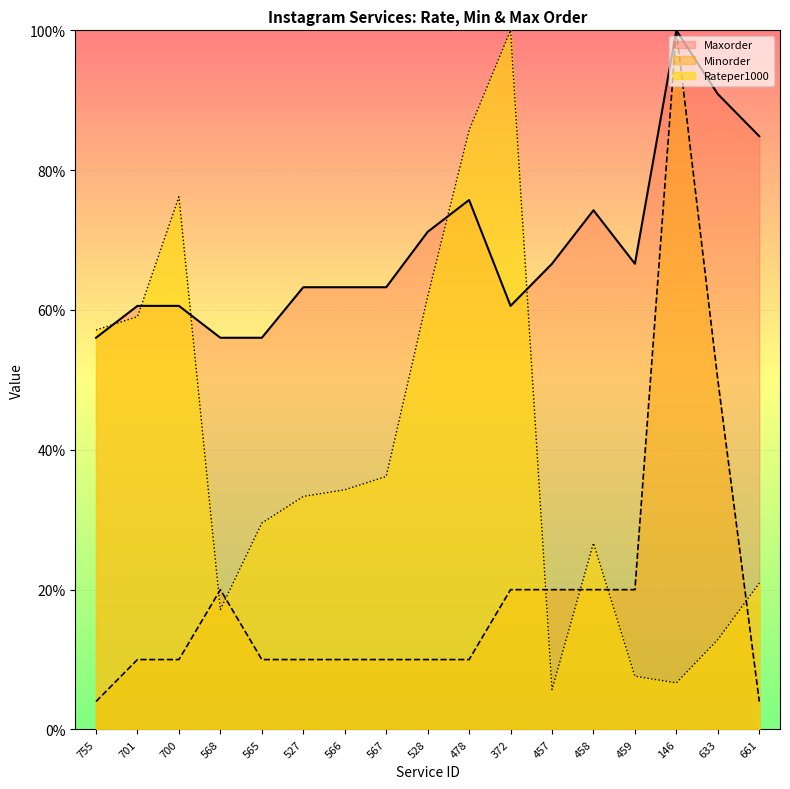

Is it true that Rateper1000 equals 34.3 at 566?

True